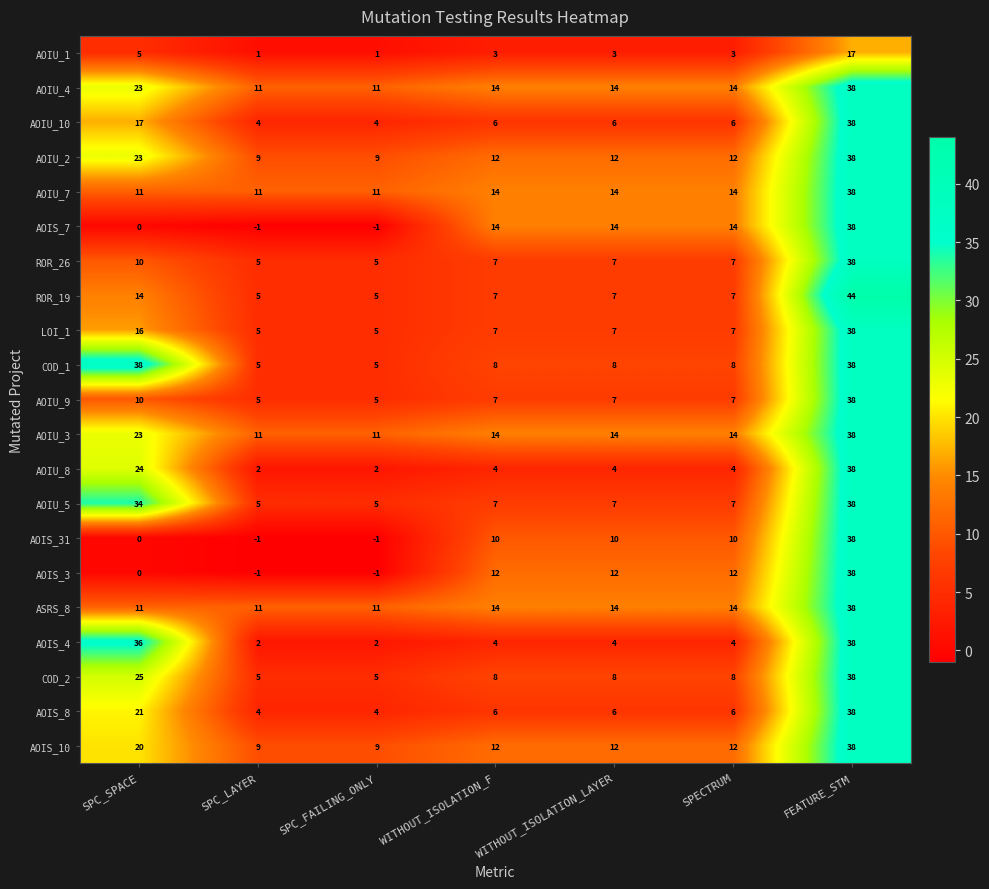

At which category is the sum across all series the highest?

FEATURE_STM